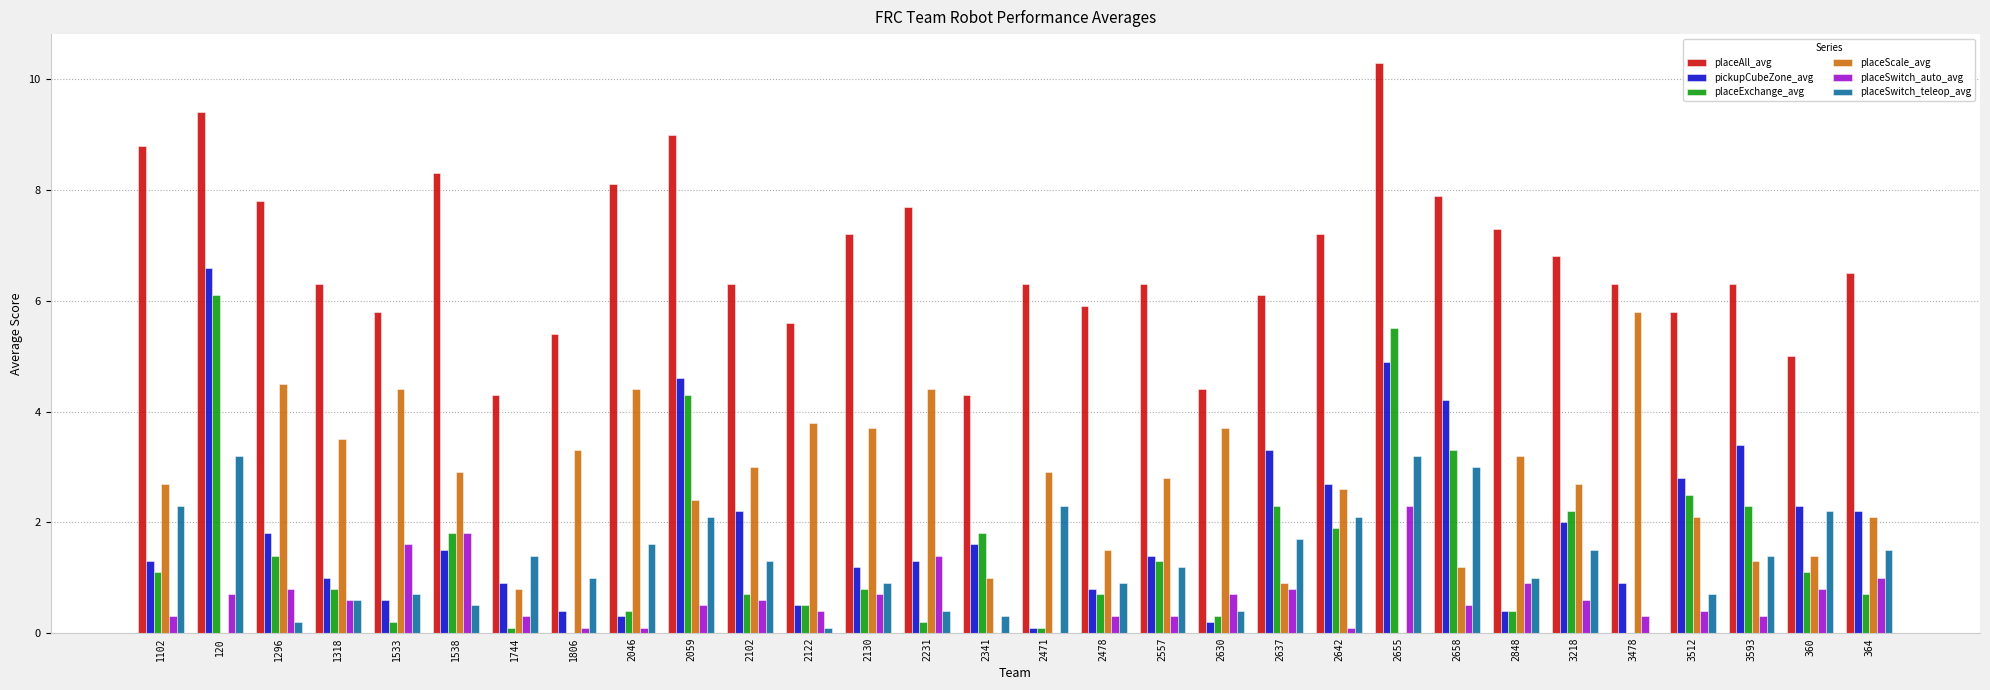

Which series has the largest total across all categories?

placeAll_avg